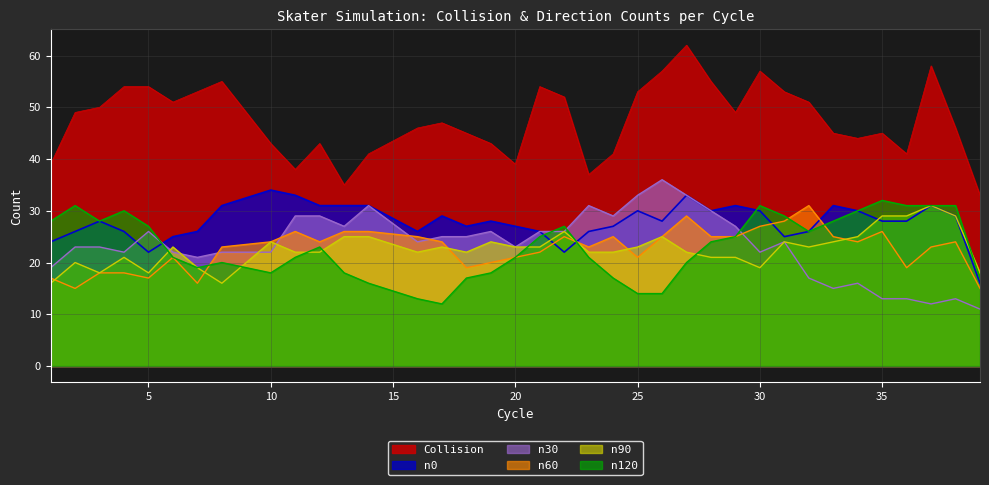

True or false: Collision and n90 cross at least once.

False